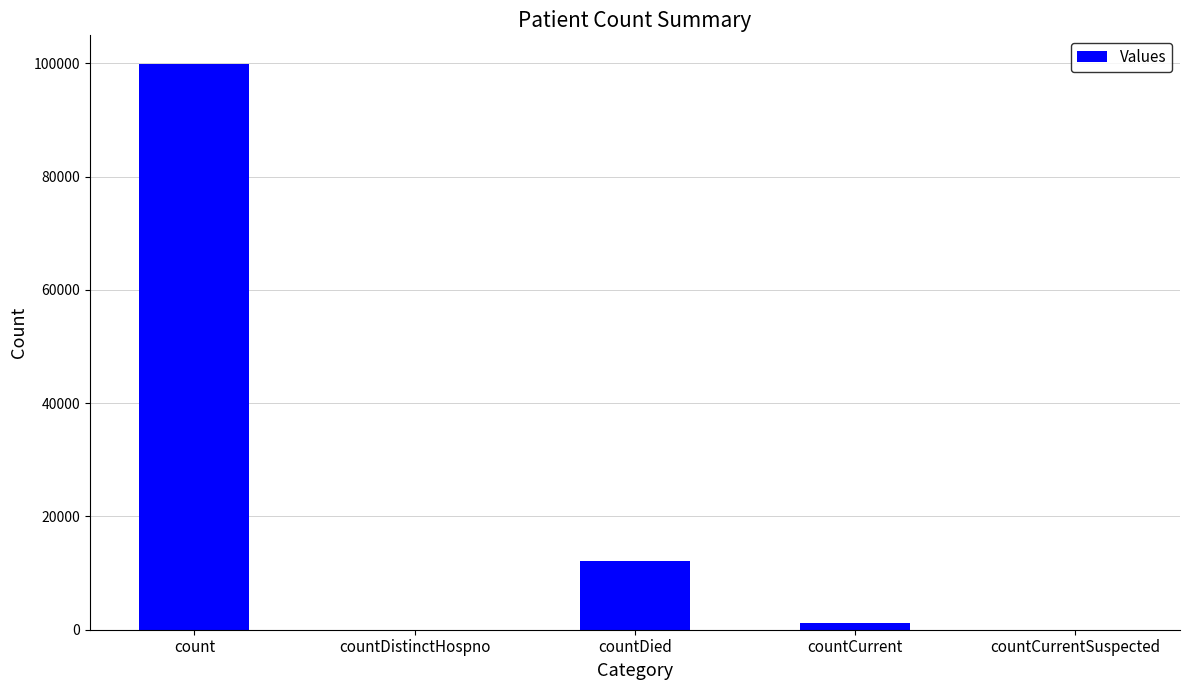

Is it true that the value at countDistinctHospno is -32259?

False